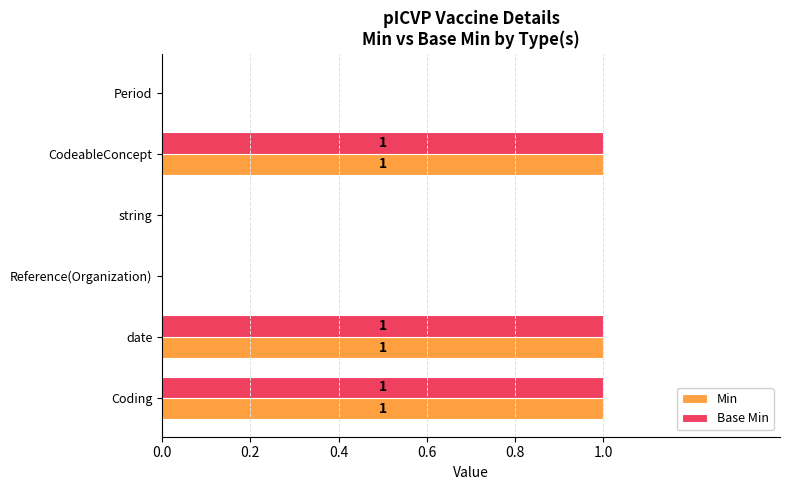

True or false: Base Min has a value of 1 at Coding.

True